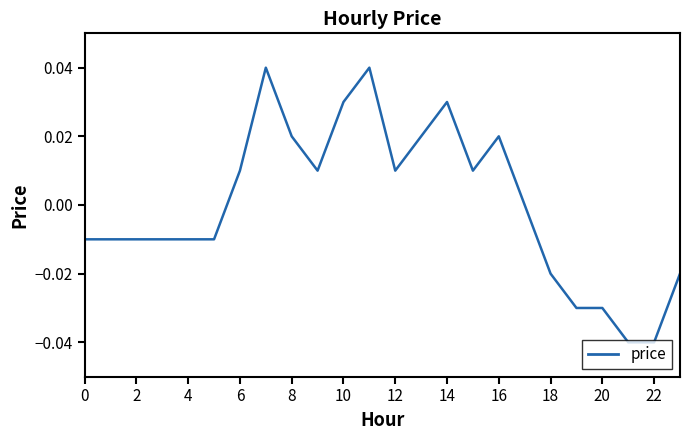

True or false: the data has more than 1 interior local peaks.

True